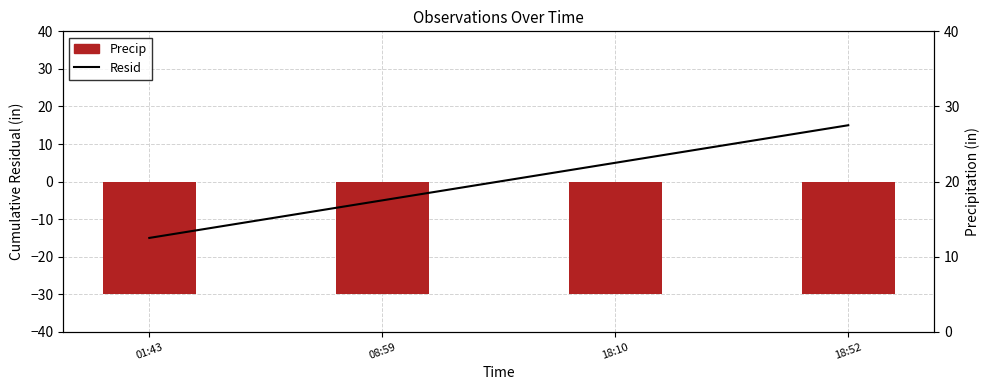

What value does the Resid series have at 18:52, to the nearest 5?

15